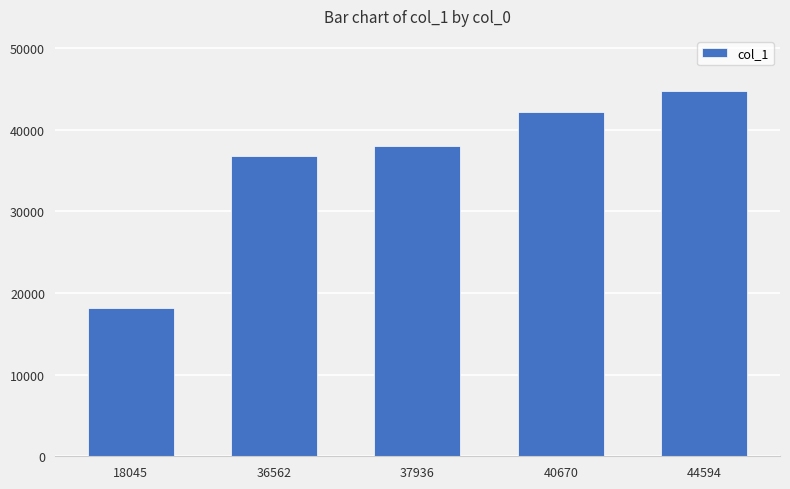

What is the maximum value shown in the chart?

44775